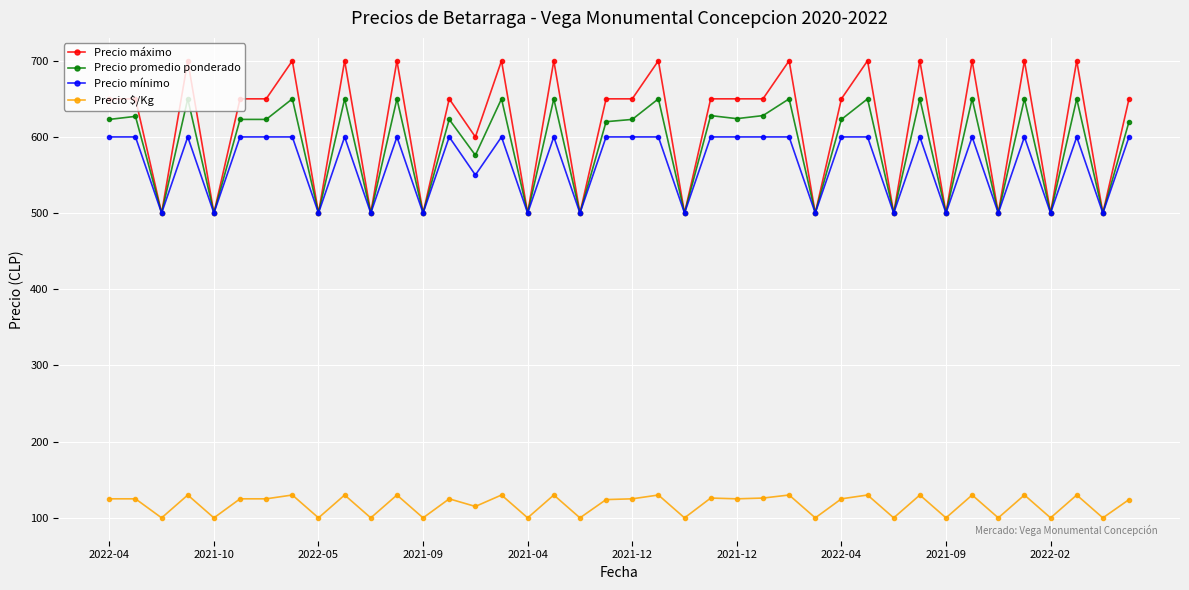

Is this an area chart (filled region under the line)?

No